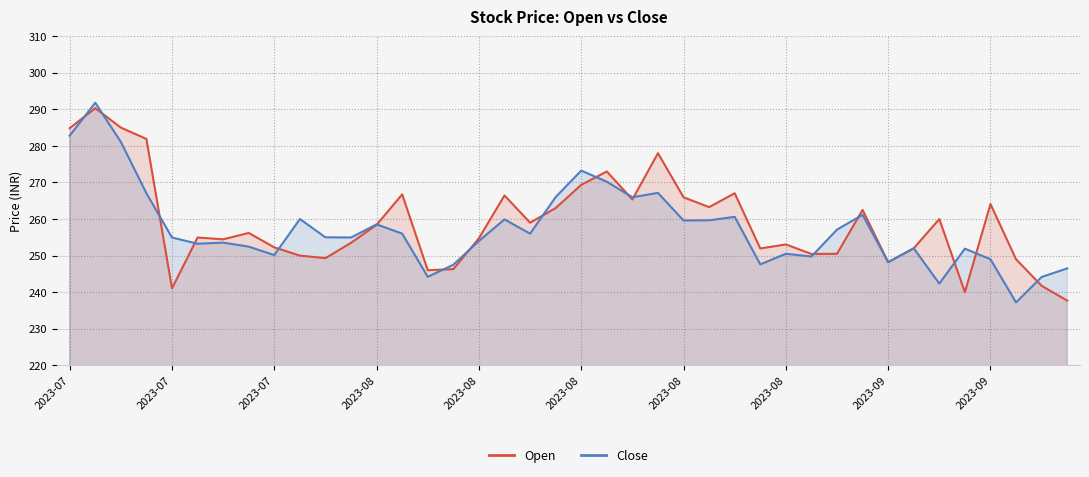

The Close series shows 249.0 at 2023-09. True or false?

True